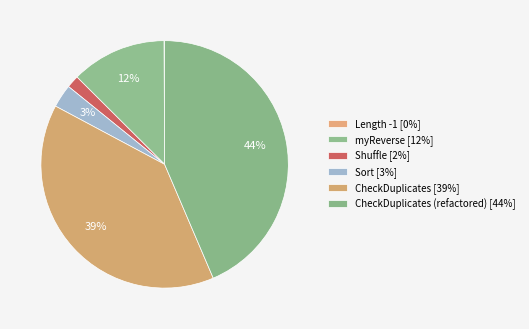

Is there a majority slice in this chart?

No